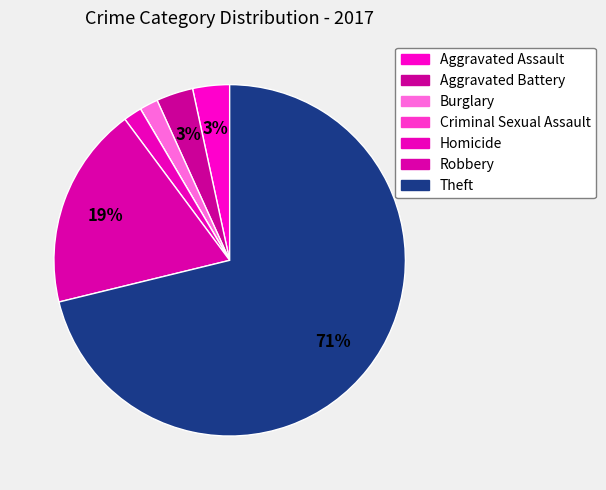

What portion of the pie excludes Criminal Sexual Assault?

100.0%